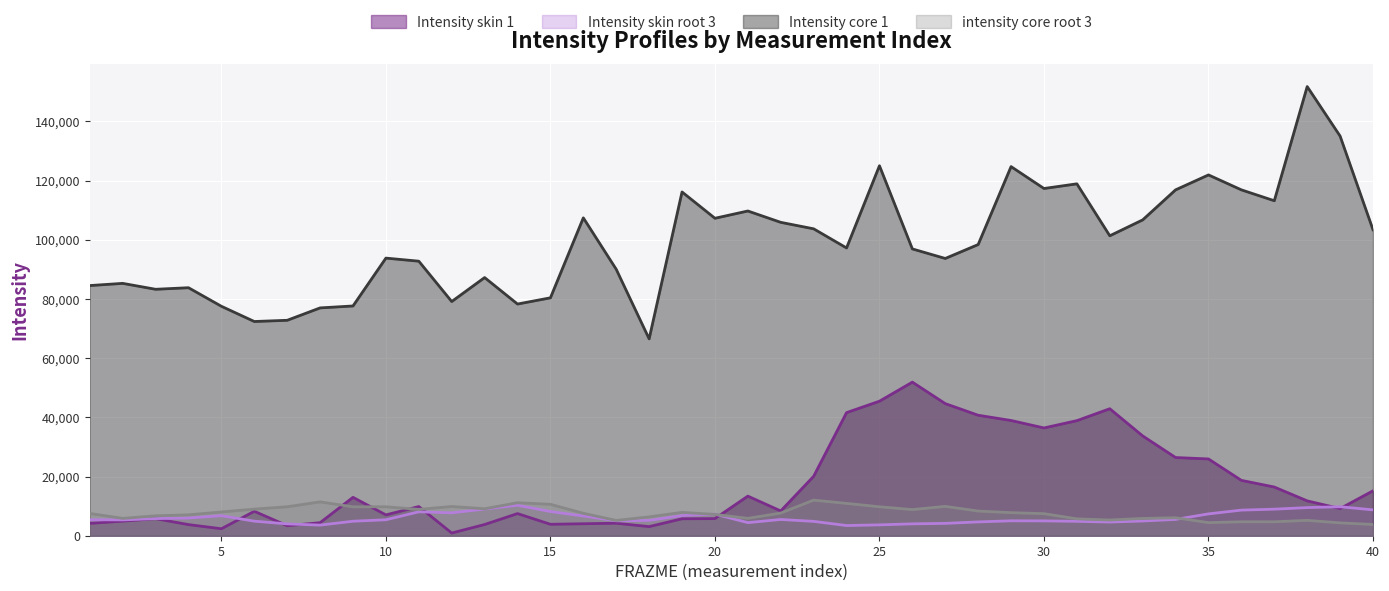

Count the number of data series in this chart.

4